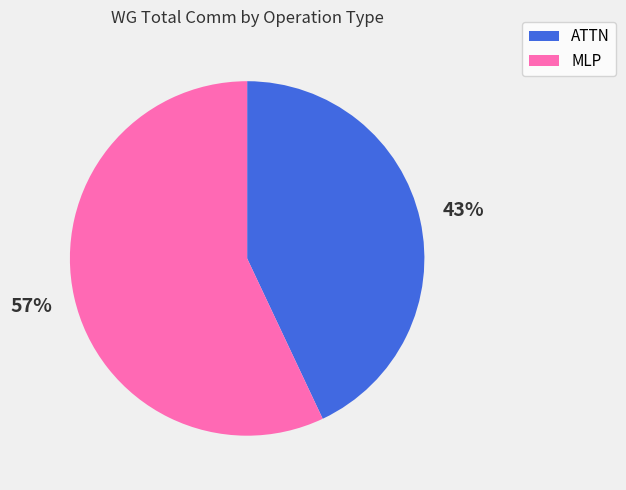

To the nearest percent, what percentage of the pie is MLP?

57%